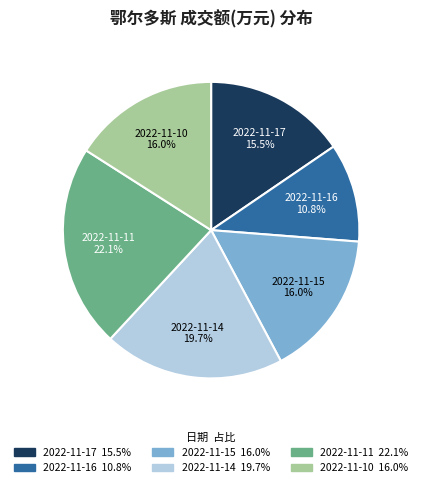

Combined, do 2022-11-10 and 2022-11-15 account for over 50%?

No